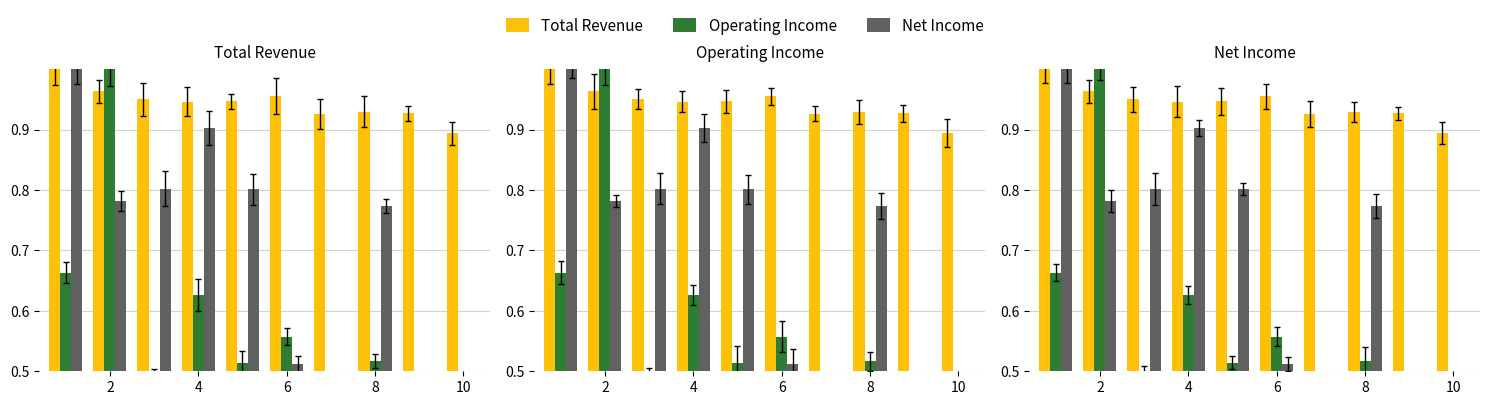

What is the sum of the Net Income values at 8 and 10?

1.2